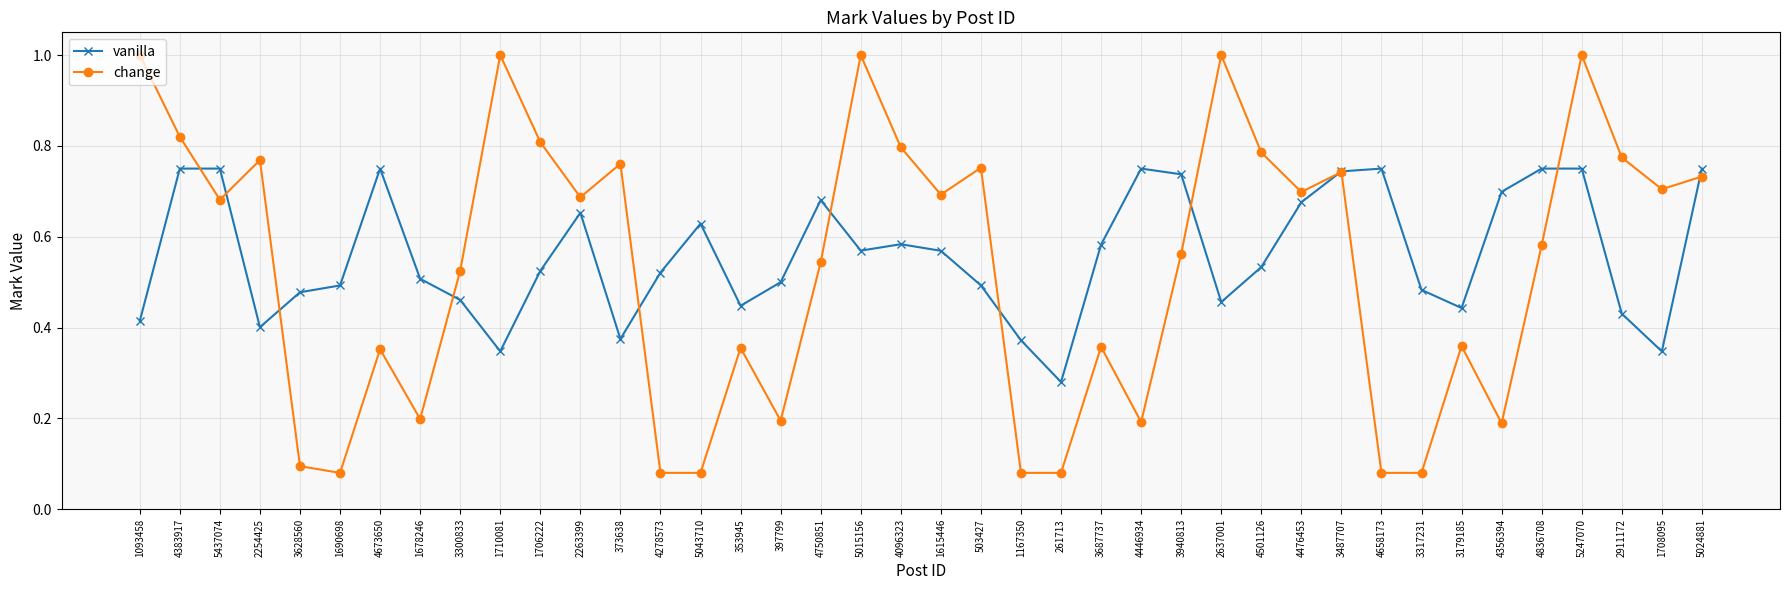

What is the greatest value displayed?

1.0